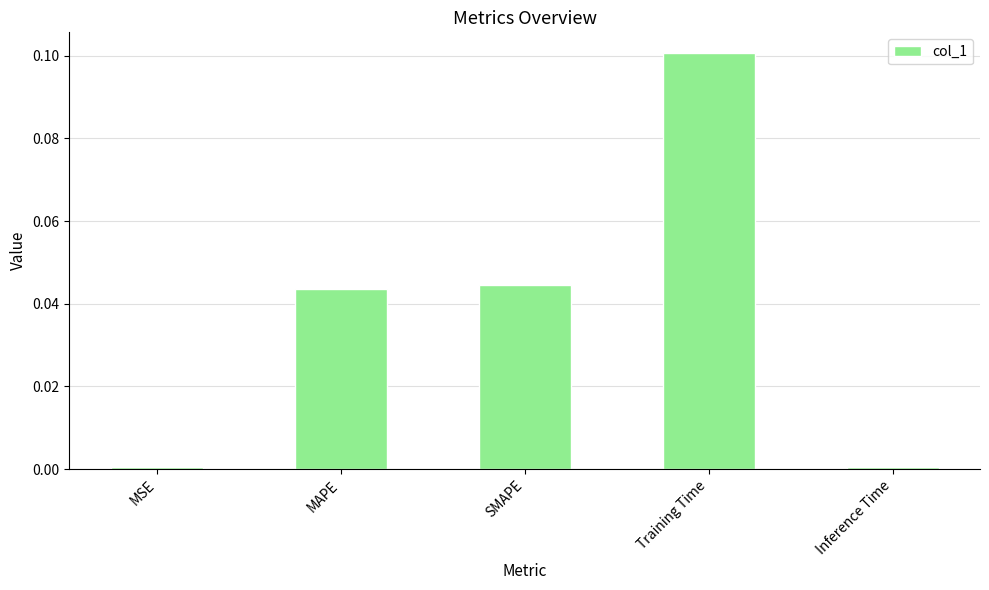

How many distinct data groups are displayed?

1